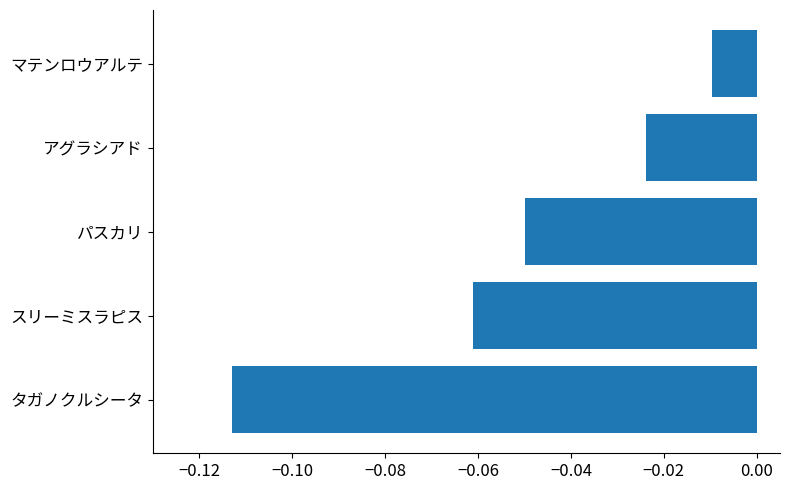

List the labels in order of value, largest first.

マテンロウアルテ, アグラシアド, パスカリ, スリーミスラピス, タガノクルシータ